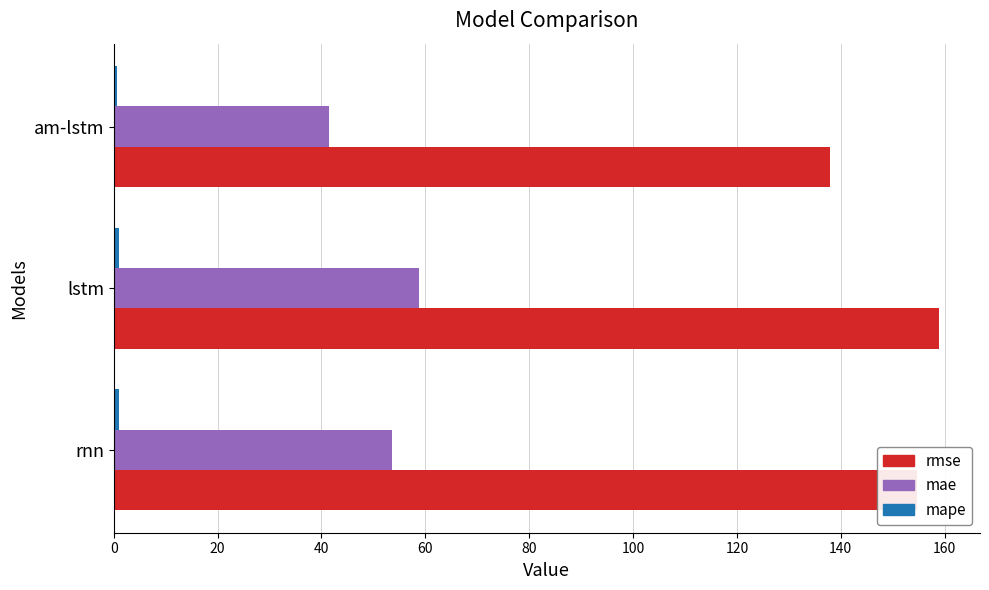

How many categories are shown in the chart?

3